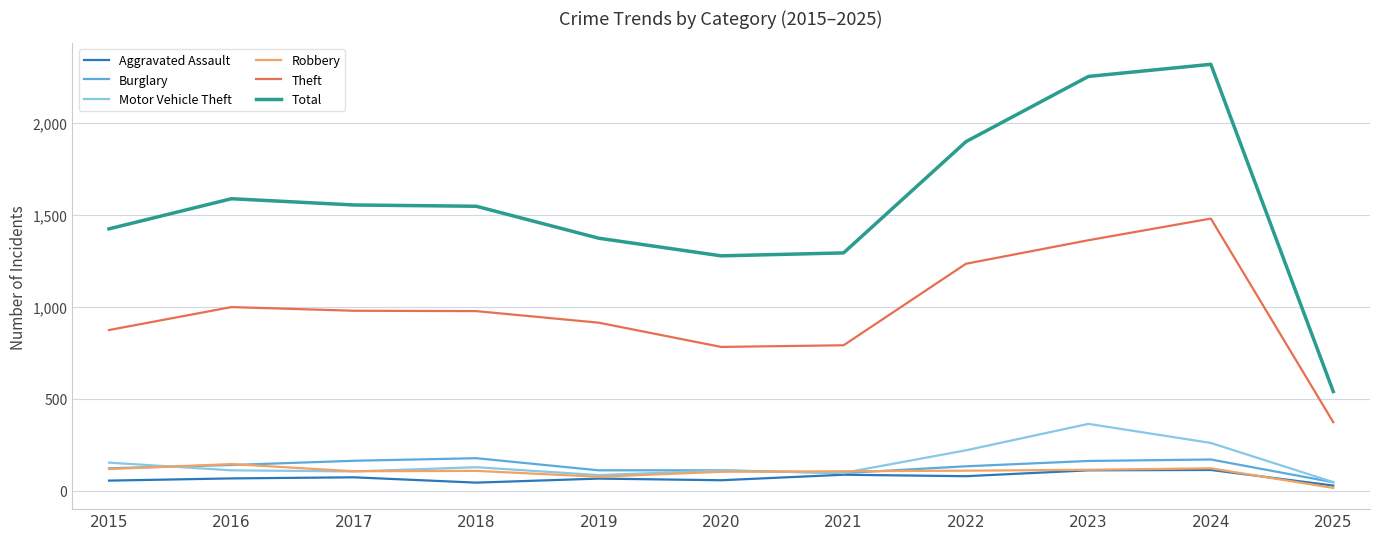

Between 2016 and 2020, which series saw the biggest shift?

Total